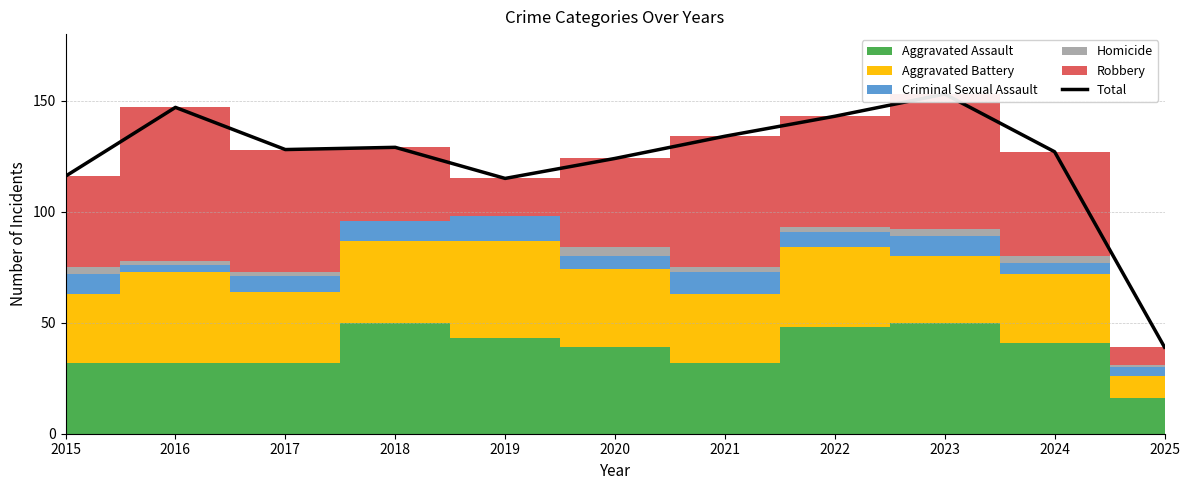

True or false: there are more than 2 points higher than both neighbors.

True